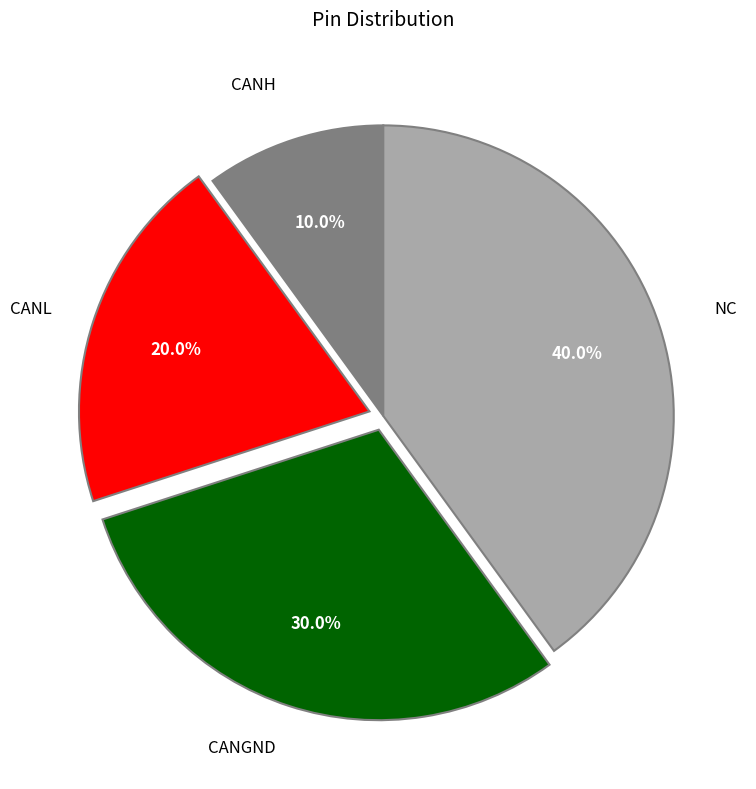

Is there any slice that represents more than half of the pie?

No